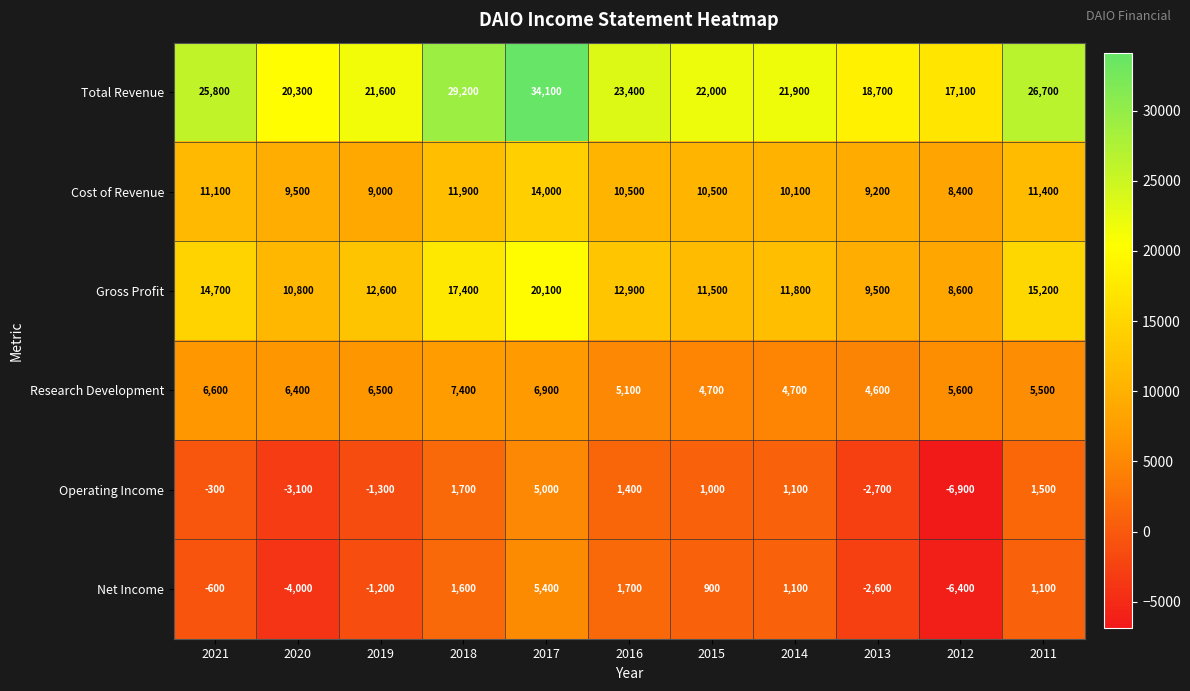

What is the average value of the Net Income series?

-273